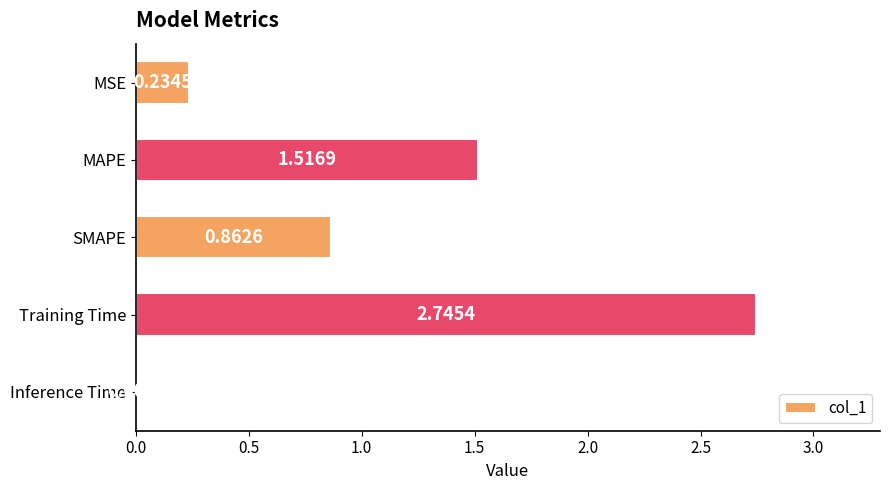

What is the change in value from SMAPE to Training Time?

+1.9